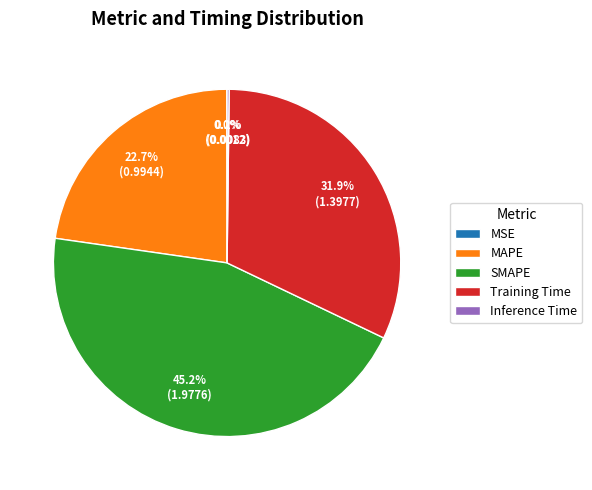

The MAPE slice represents 23% of the pie. True or false?

True